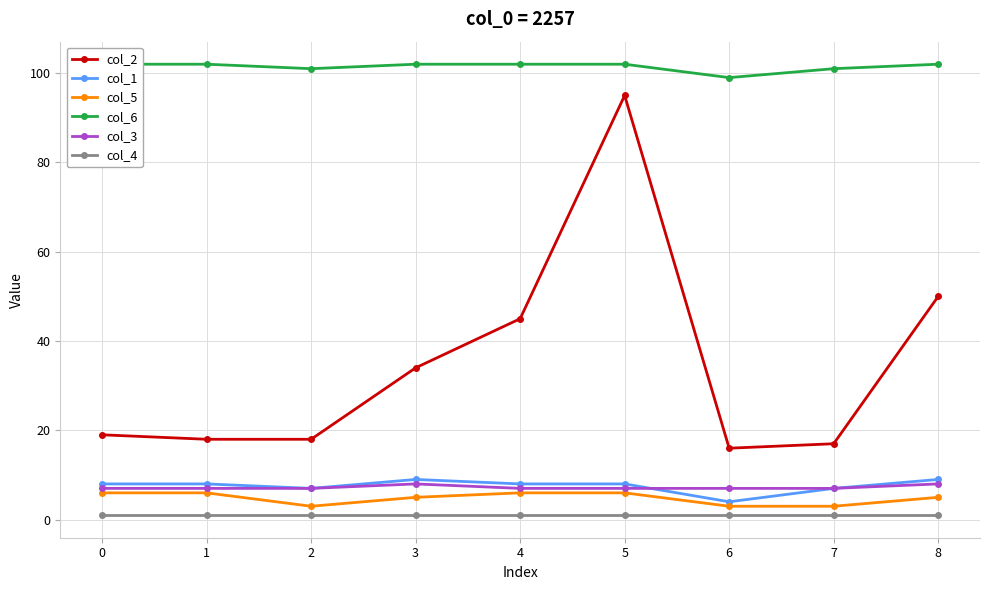

What is the difference between the maximum and minimum values in the col_3 series?

1